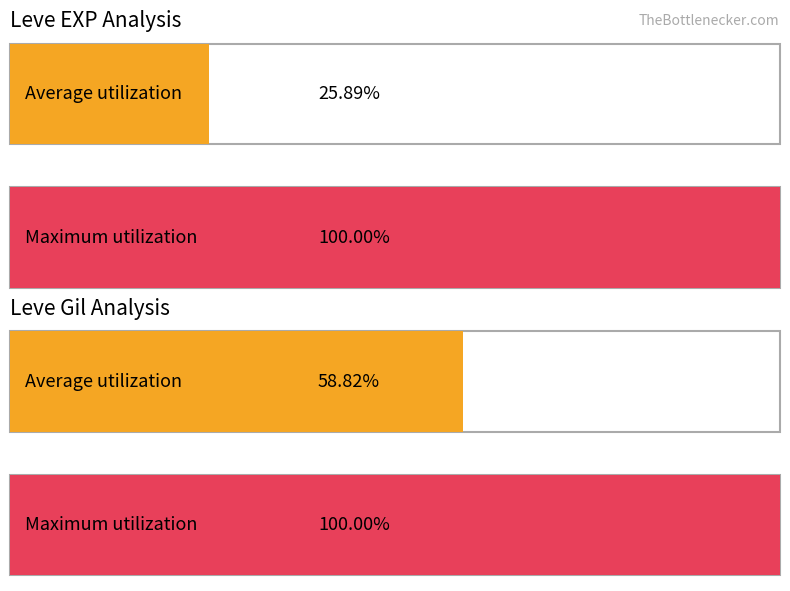

What are all the series names shown in the legend?

Leve EXP, Leve Gil